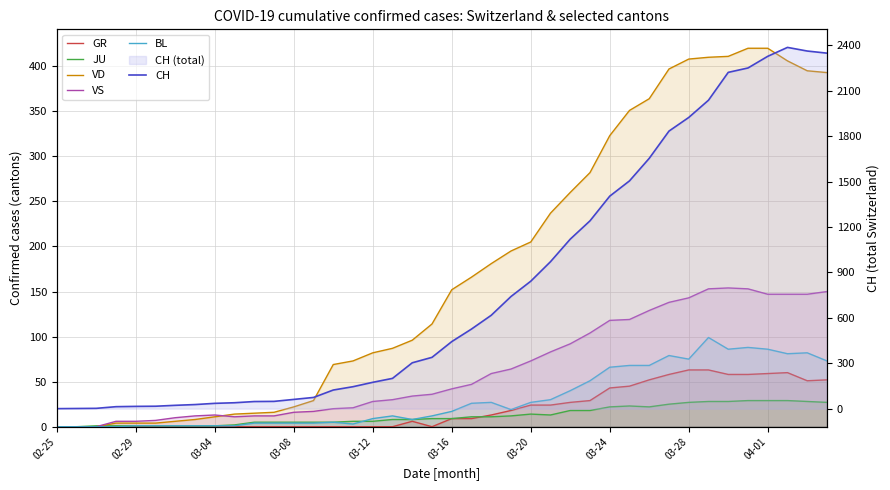

Is the value of VS at 14 greater than the value of VD at 03-04?

Yes